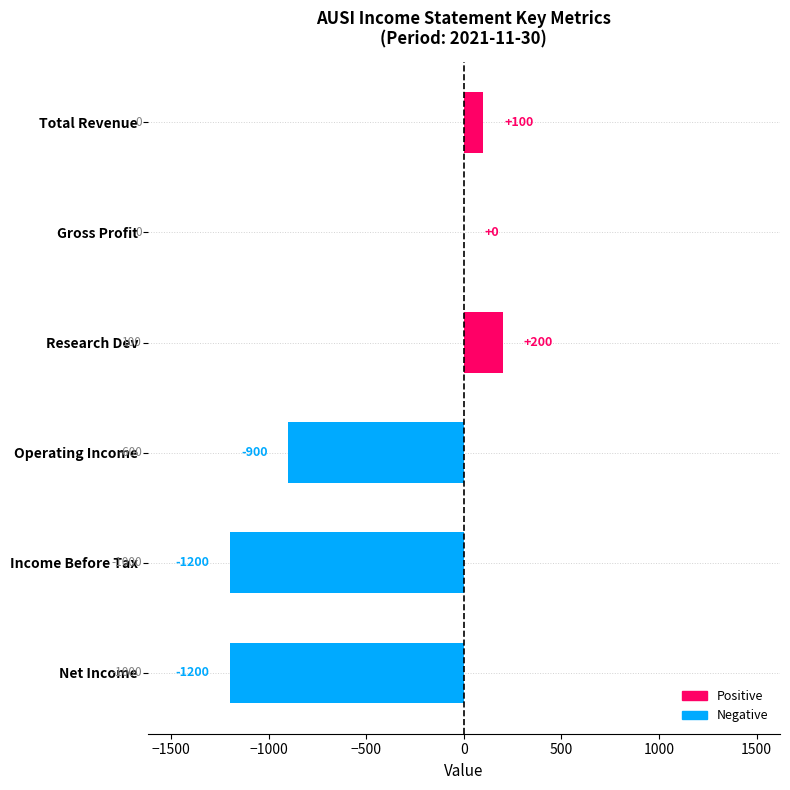

What is the greatest value displayed?

200